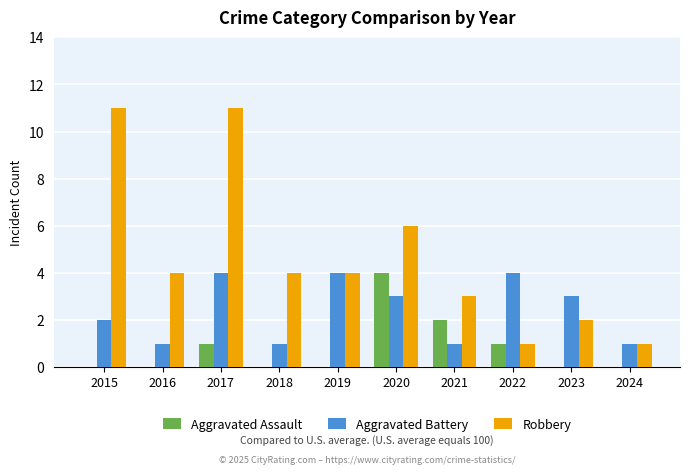

Are the bars horizontal?

No